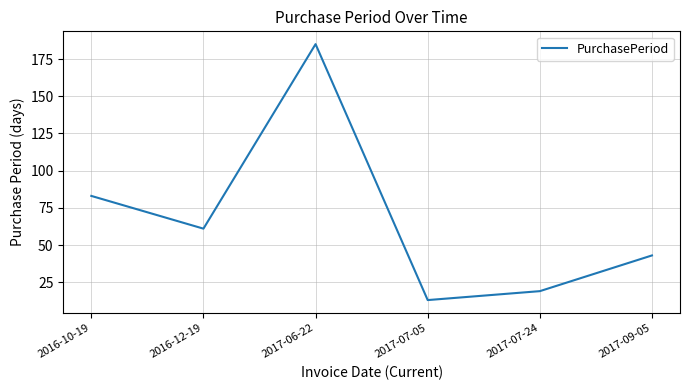

List the labels in order of value, largest first.

2017-06-22, 2016-10-19, 2016-12-19, 2017-09-05, 2017-07-24, 2017-07-05